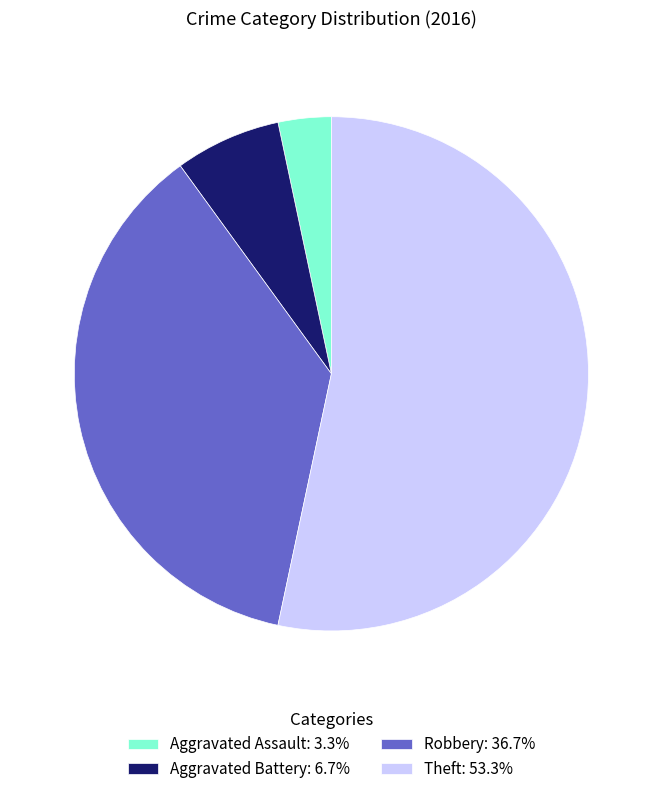

Combined, do Robbery: 36.7% and Theft: 53.3% account for over 50%?

Yes